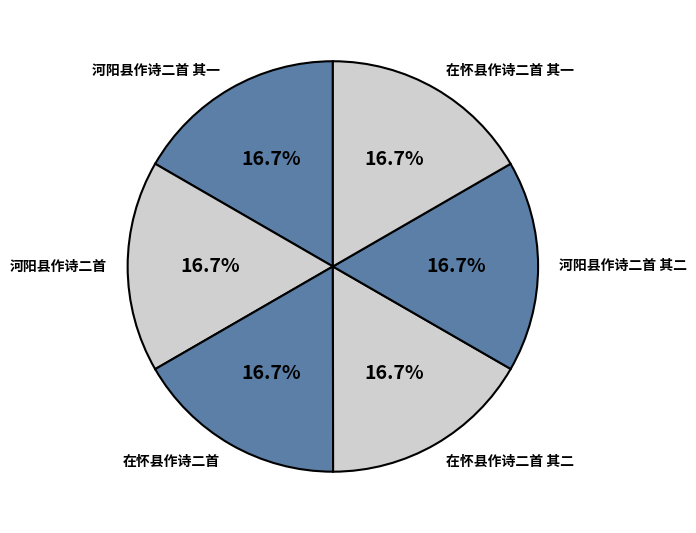

What portion of the pie excludes 在怀县作诗二首?

83.3%